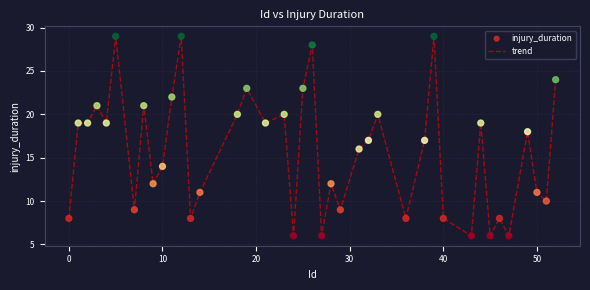

What is the difference between the maximum and minimum values?

23